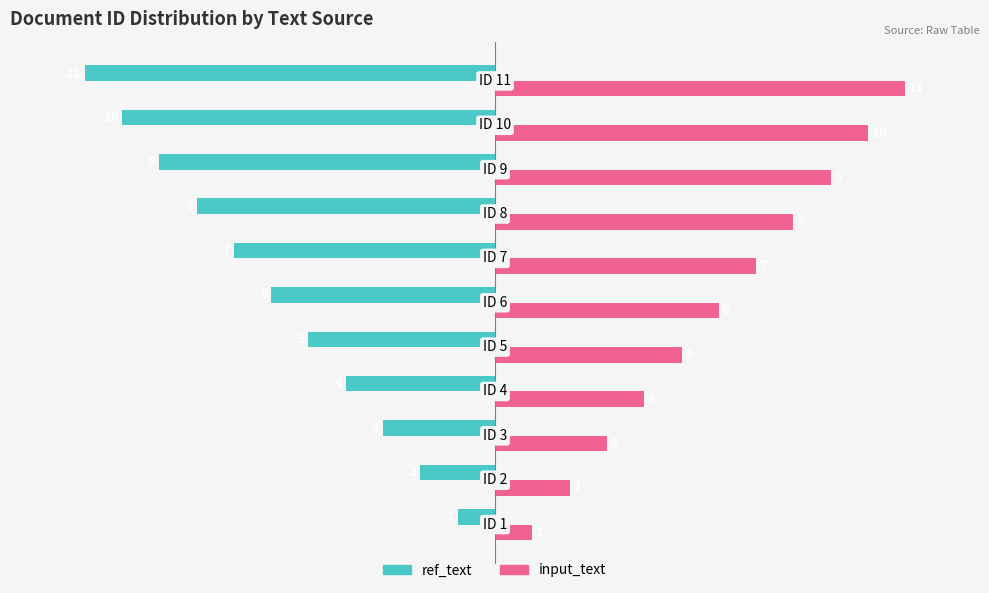

Count the number of data series in this chart.

2